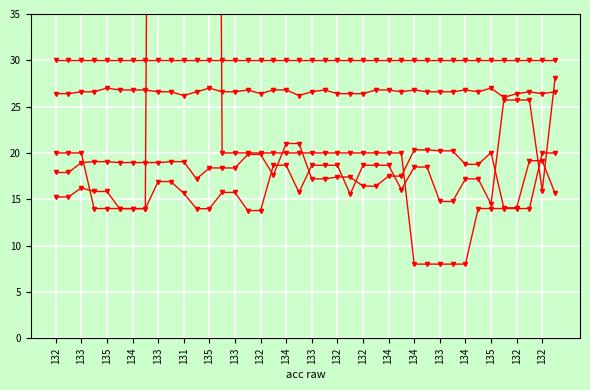

What is the difference between the second highest and second lowest values in the IR on A0 series?

6.9